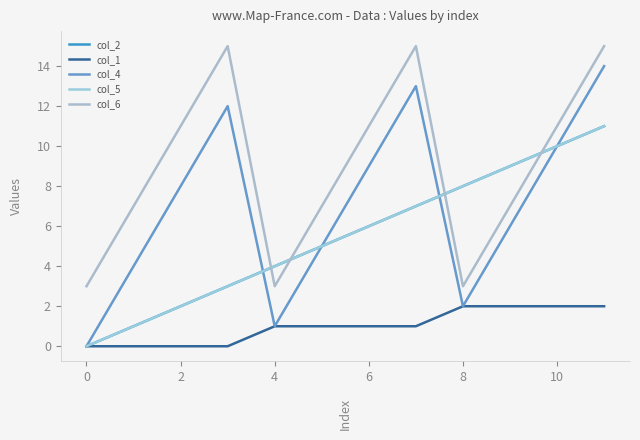

Reading left to right, extract all data points from this chart.

col_2: 0	1	2	3	4	5	6	7	8	9	10	11
col_1: 0	0	0	0	1	1	1	1	2	2	2	2
col_4: 0	4	8	12	1	5	9	13	2	6	10	14
col_5: 0	1	2	3	4	5	6	7	8	9	10	11
col_6: 3	7	11	15	3	7	11	15	3	7	11	15